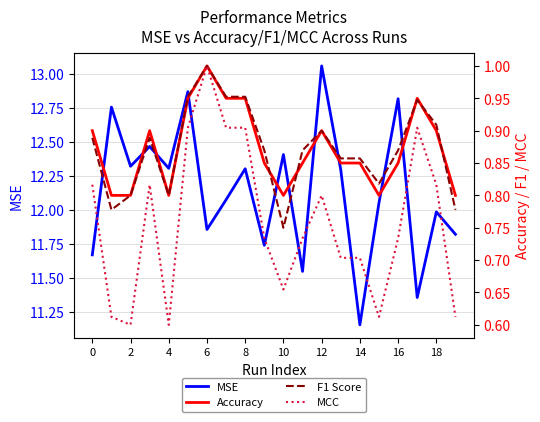

In F1 Score, how many points are higher than both neighbors (excluding endpoints)?

4